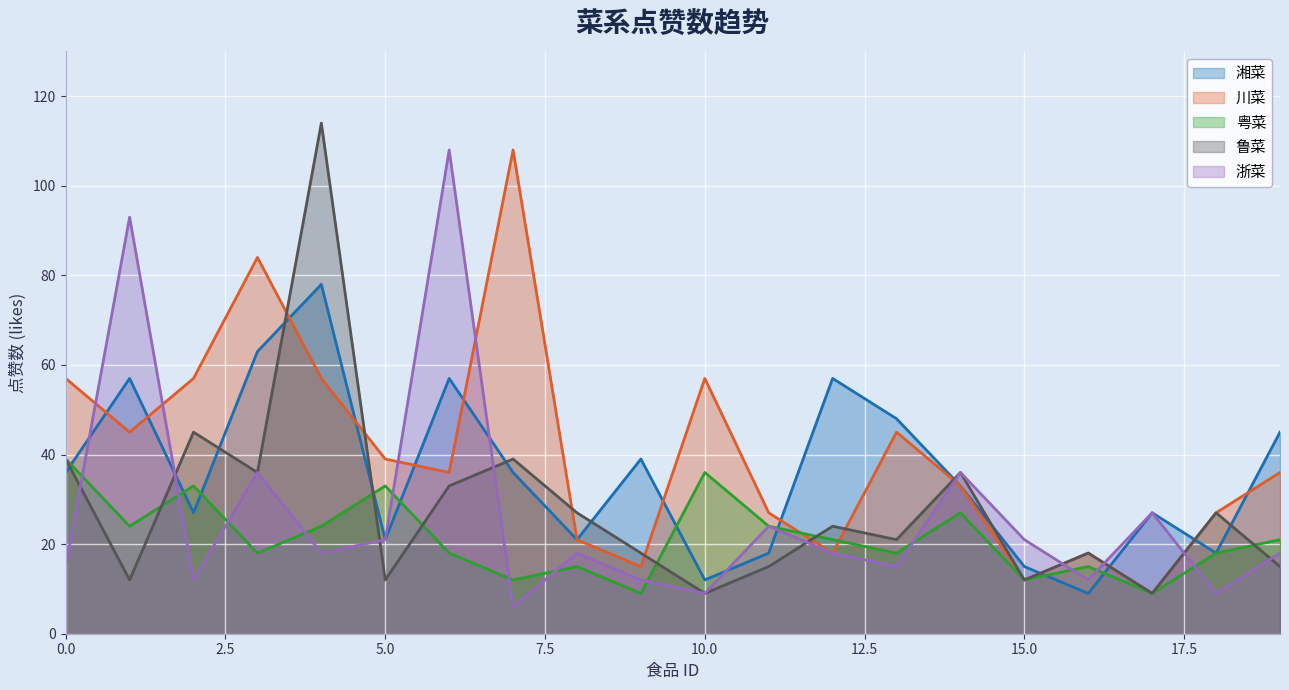

Does the chart display data point markers on the line(s)?

No